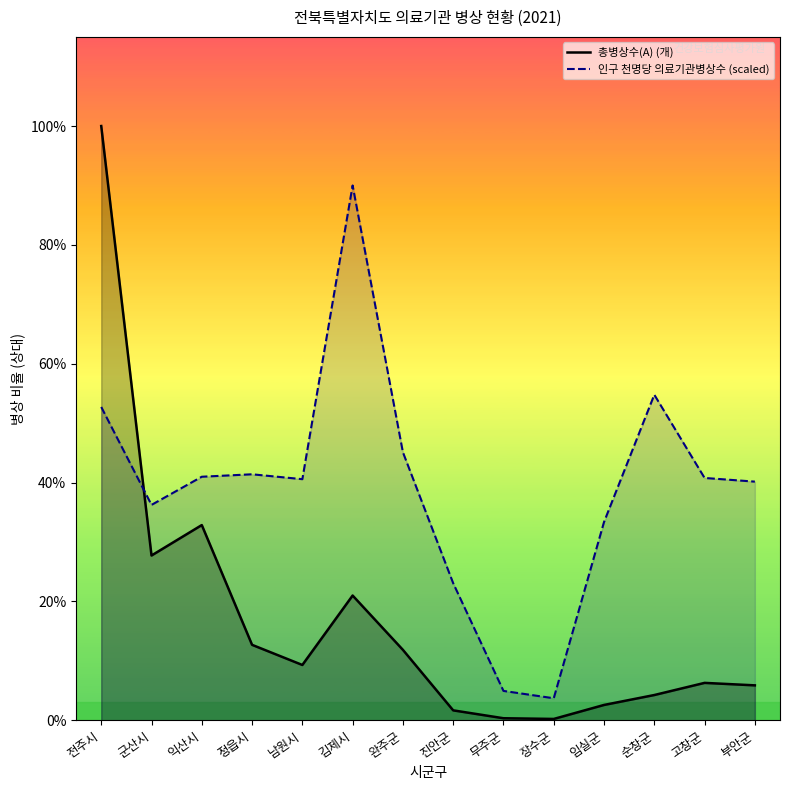

Reading right to left, list all the values displayed in this chart.

총병상수(A) (개): 989.0	1059.0	715.0	434.0	38.0	58.0	281.0	1994.0	3532.0	1566.0	2136.0	5527.0	4665.0	16824.0
인구 천명당 의료기관병상수 (scaled): 6756.5	6860.5	9216.6	5613.1	623.7	831.6	3880.7	7588.1	15141.6	6825.8	6964.4	6895.1	6098.2	8870.1